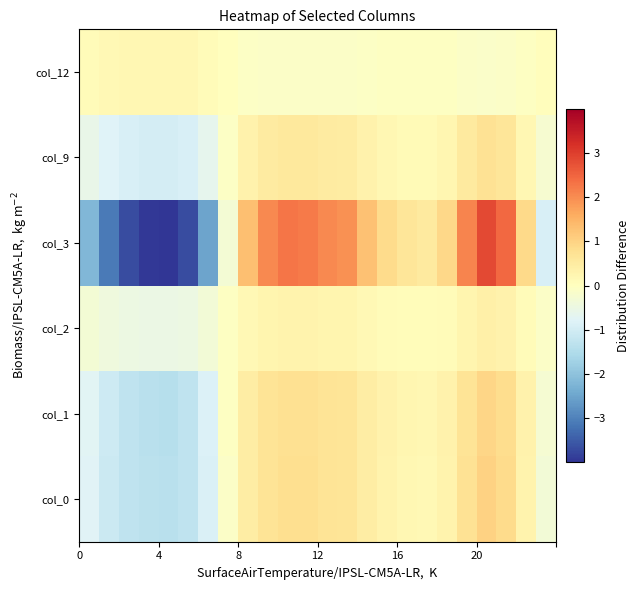

Which series has the widest spread of values?

col_3